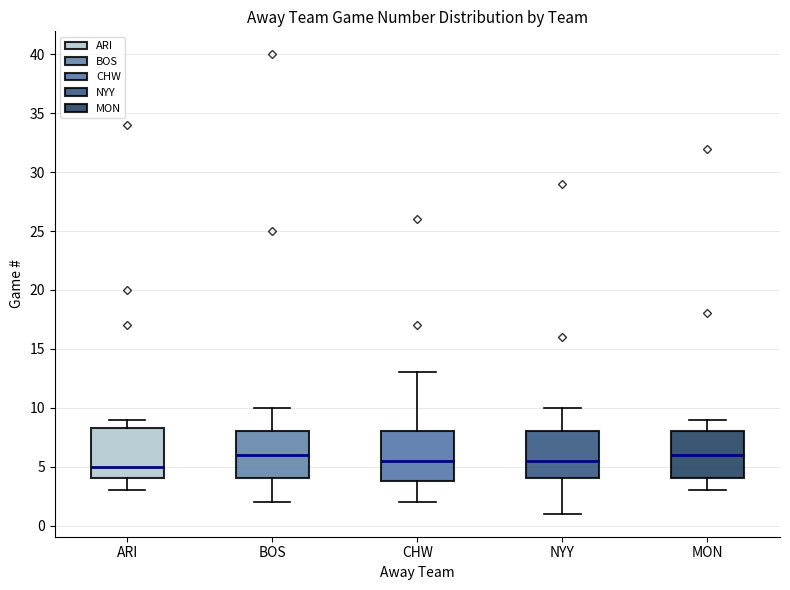

Where is the upper edge of the box for BOS on the y-axis? The values are not printed on the chart, so give them approximately, as read against the axis.

8.0